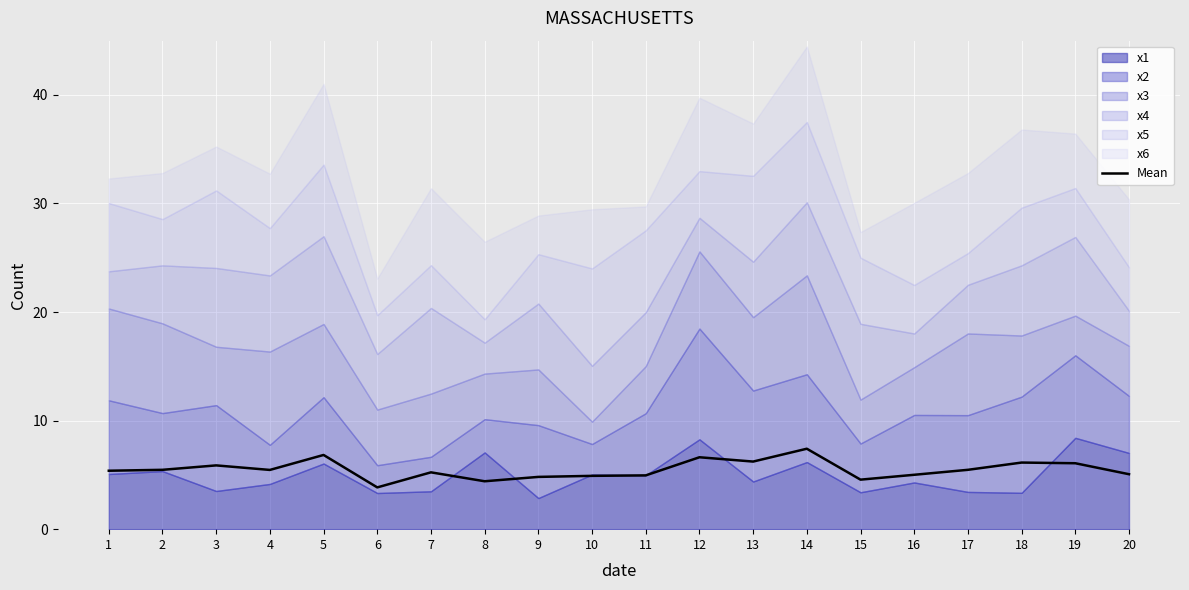

The Mean series shows 4.9 at 10. True or false?

True